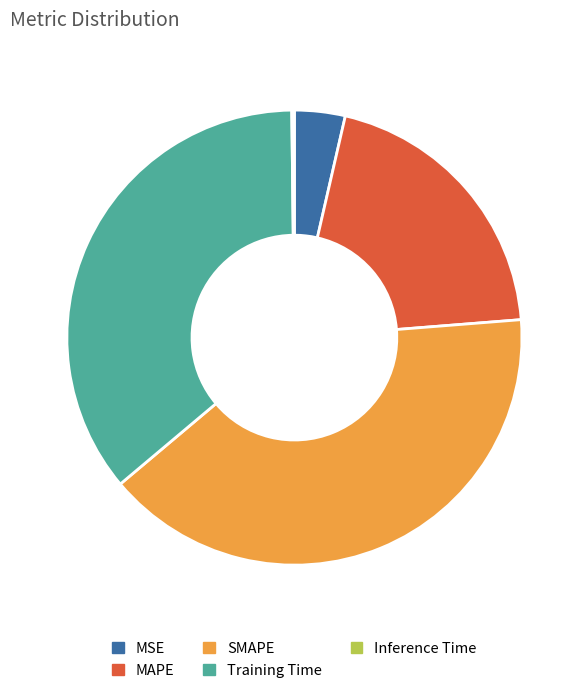

Is there a majority slice in this chart?

No